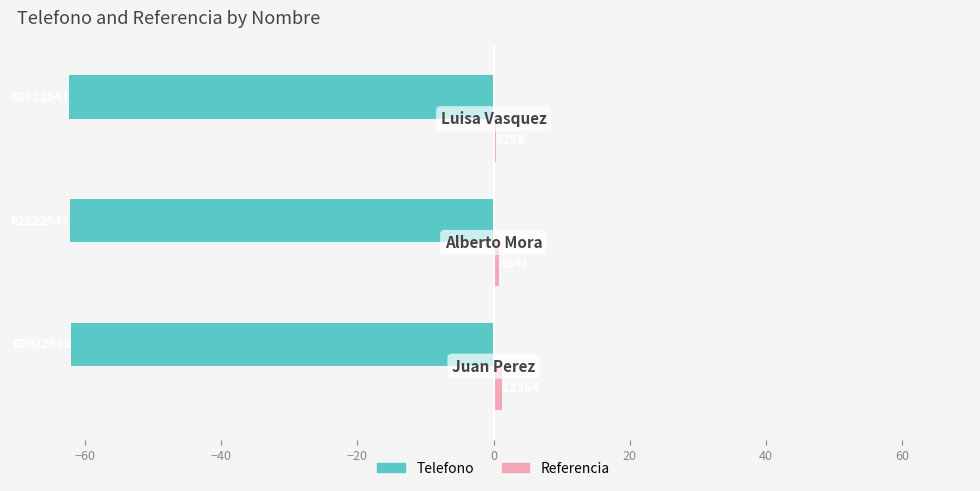

Which series has the largest range (max minus min)?

Referencia